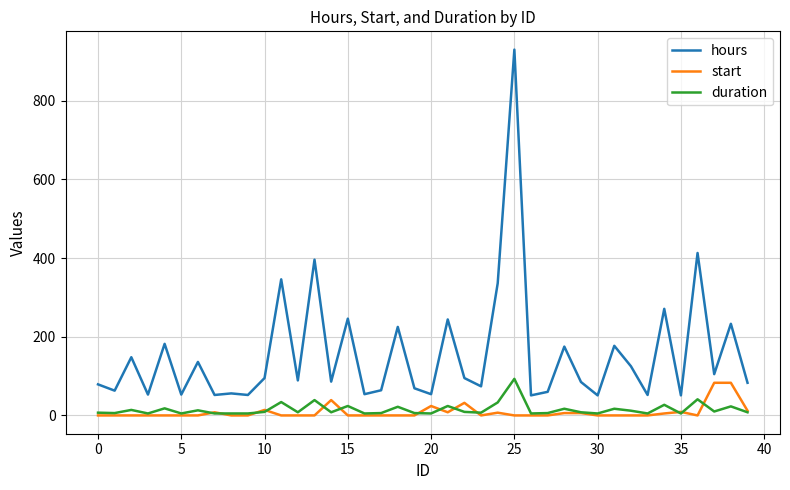

True or false: start and duration intersect in this chart.

True